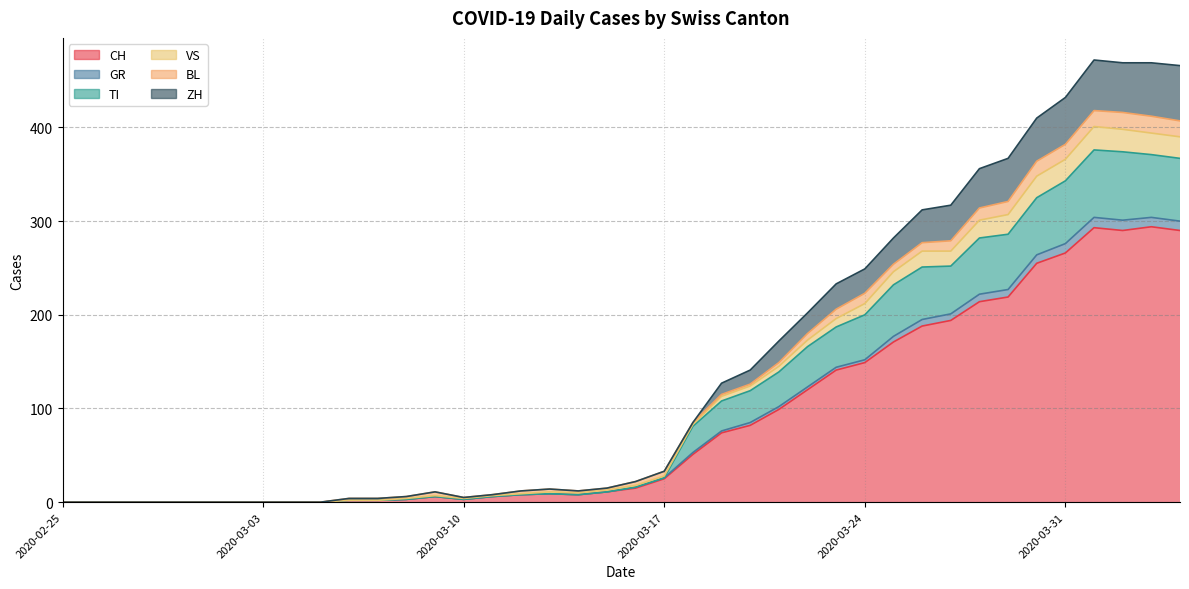

What is the total value across all series at 2020-03-10?

5